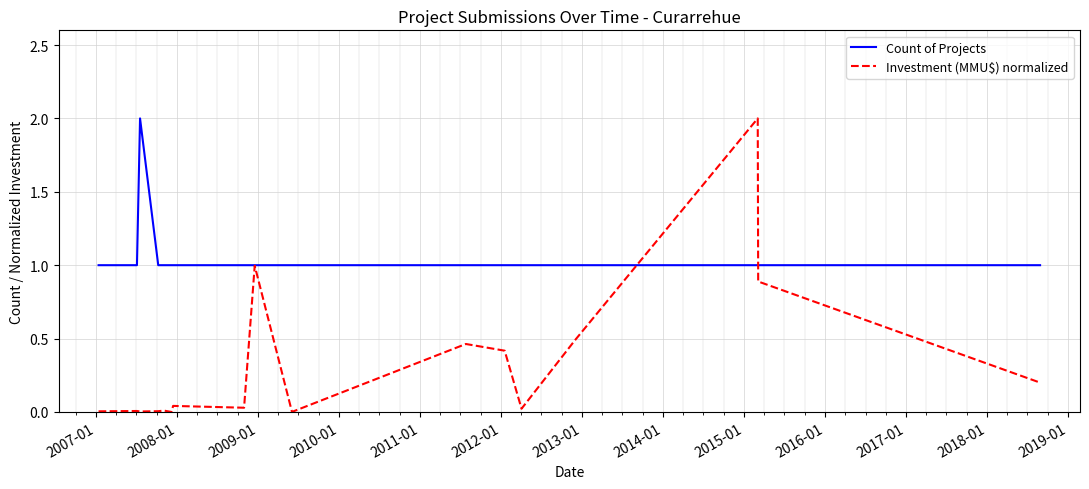

List the series in order of their overall mean, highest first.

Count of Projects, Investment (MMU$) normalized